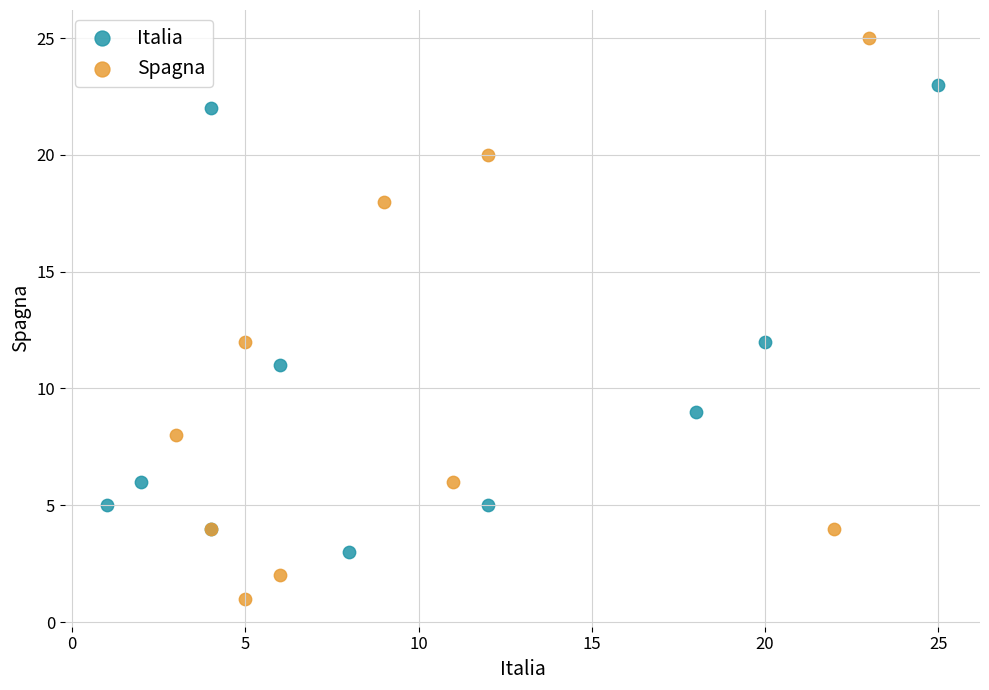

Which series reaches the minimum Y coordinate?

Spagna